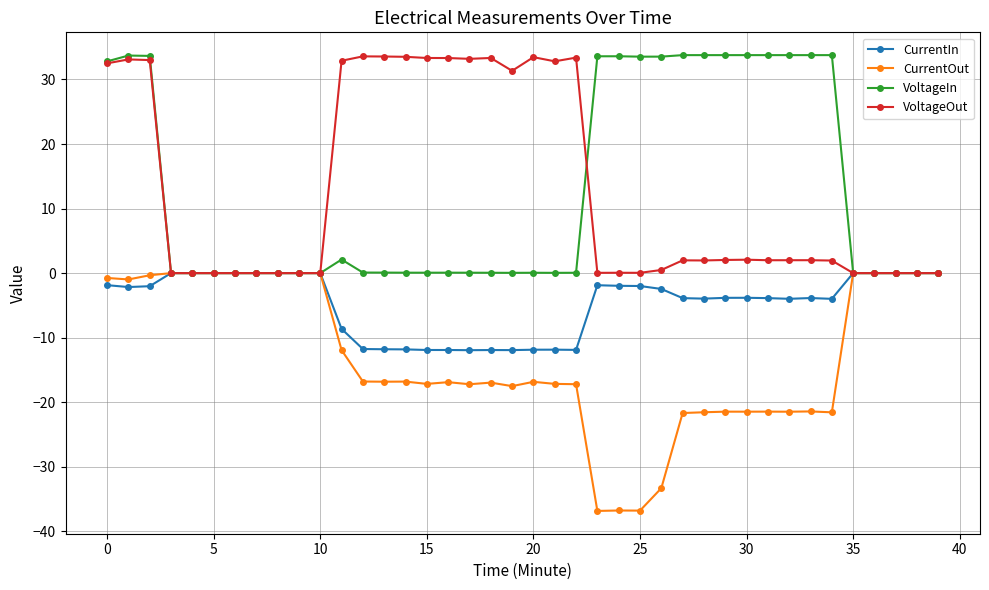

True or false: VoltageOut has more than 1 interior local peaks.

True